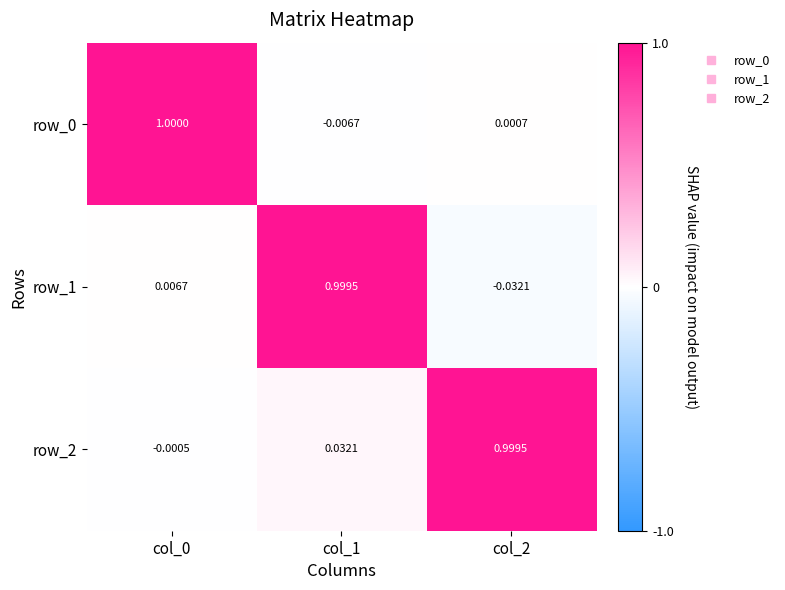

Is the value of row_2 at col_1 greater than the value of row_0 at col_0?

No